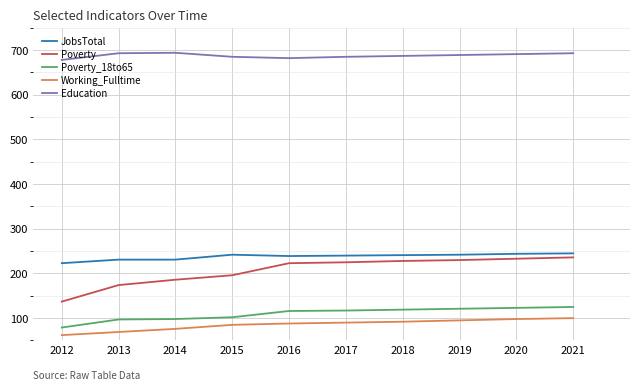

Which series has the largest range (max minus min)?

Poverty